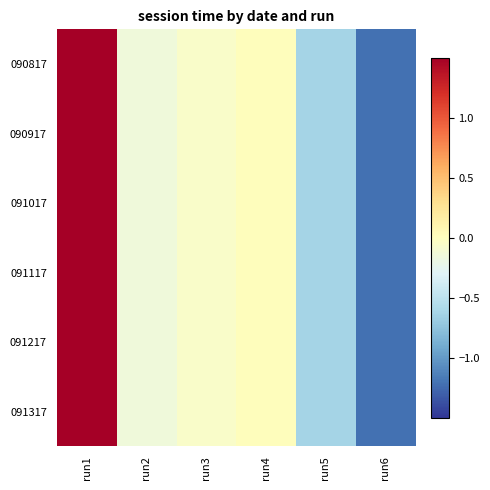

Between run3 and run4, which is larger?

run4